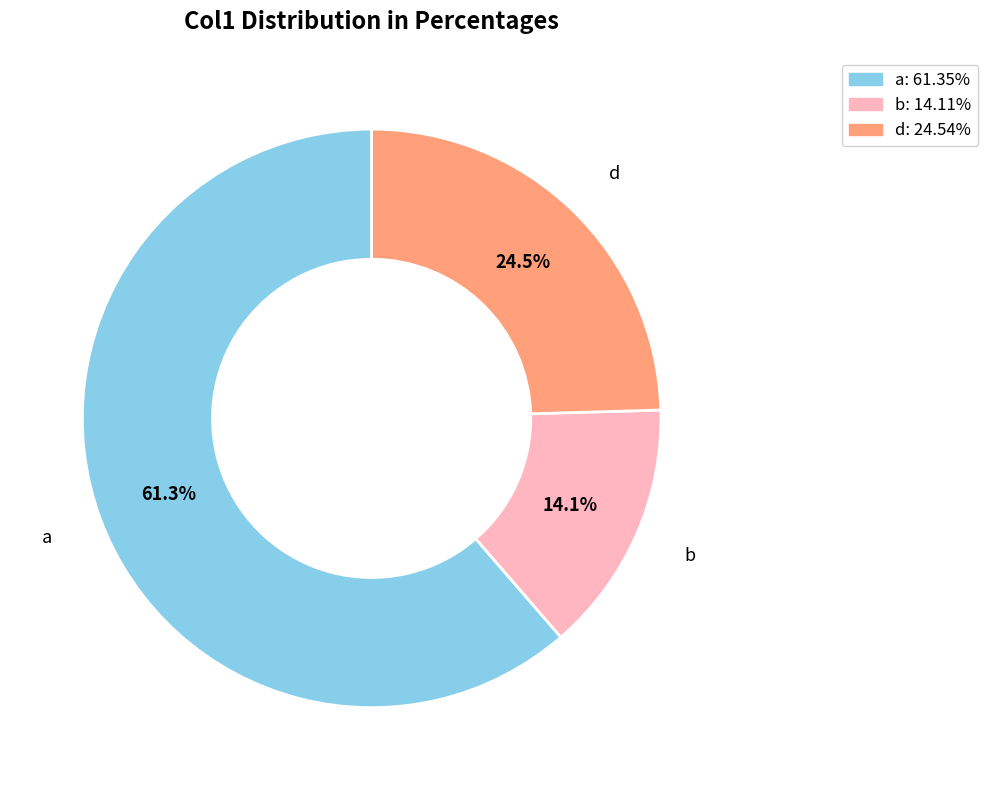

Which has a higher value, b or d?

d